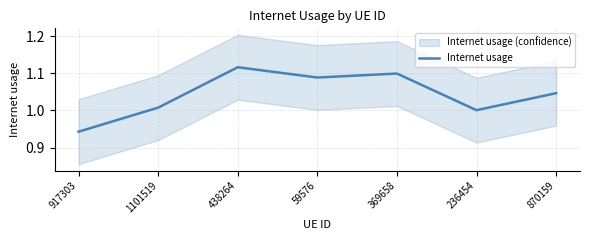

Reading left to right, extract all data points from this chart.

0.9	1.0	1.1	1.1	1.1	1.0	1.0